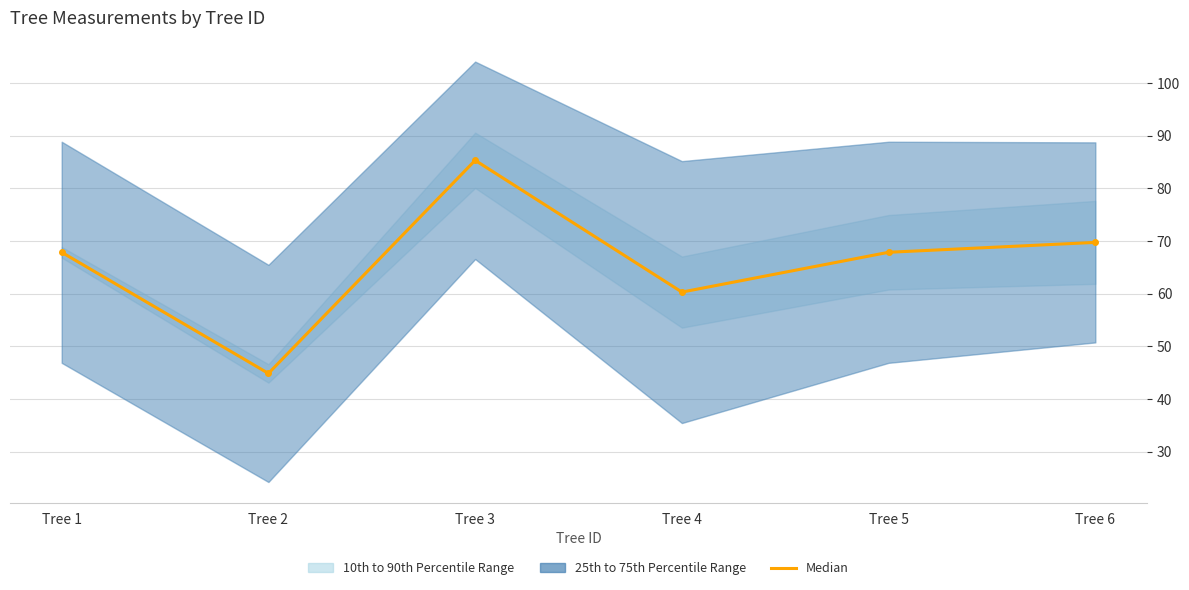

How many interior local valleys (lower than both neighbors) does the data have?

2